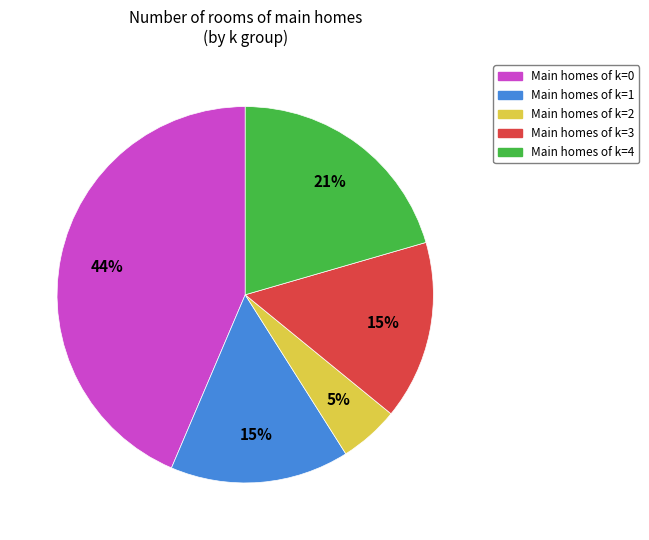

Is there a majority slice in this chart?

No